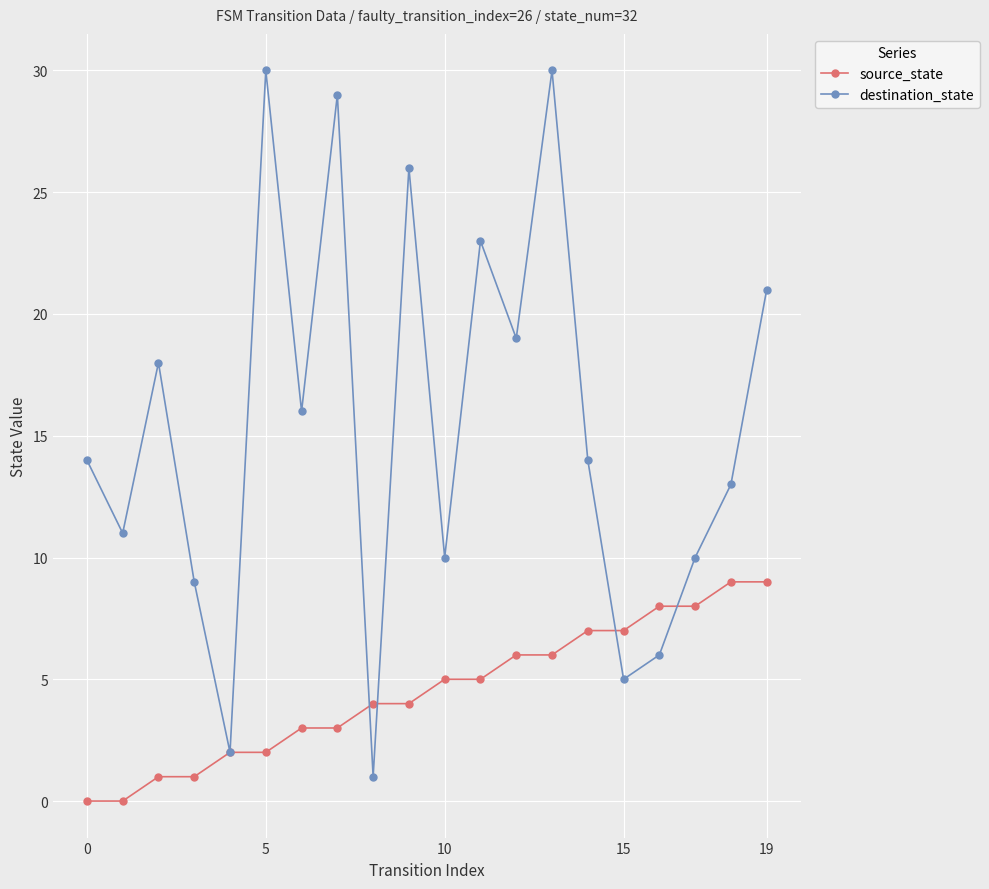

List the series in order of their overall mean, highest first.

destination_state, source_state